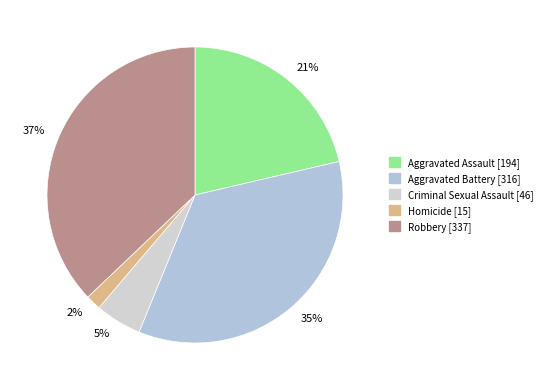

Which slice is the smallest?

2%